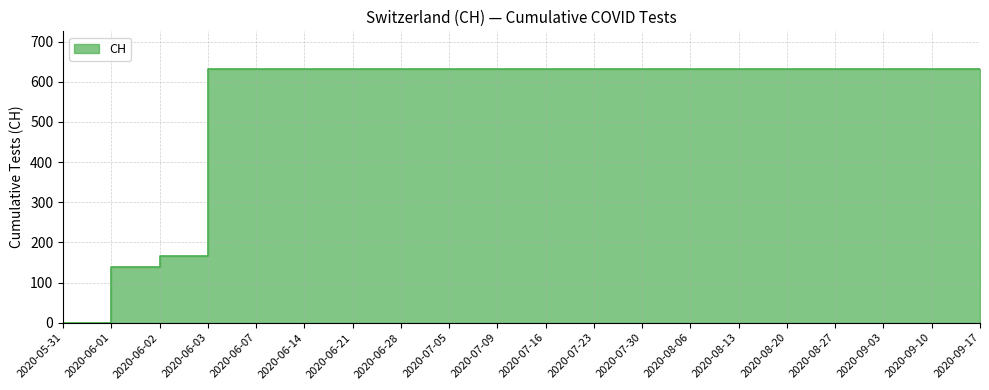

The chart shows a value of 1050 at 2020-07-05. True or false?

False